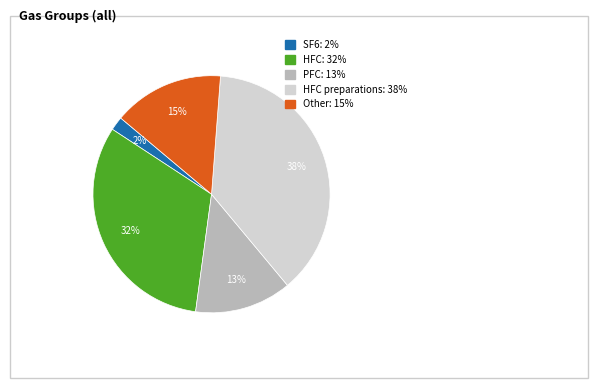

Is there any slice that represents more than half of the pie?

No